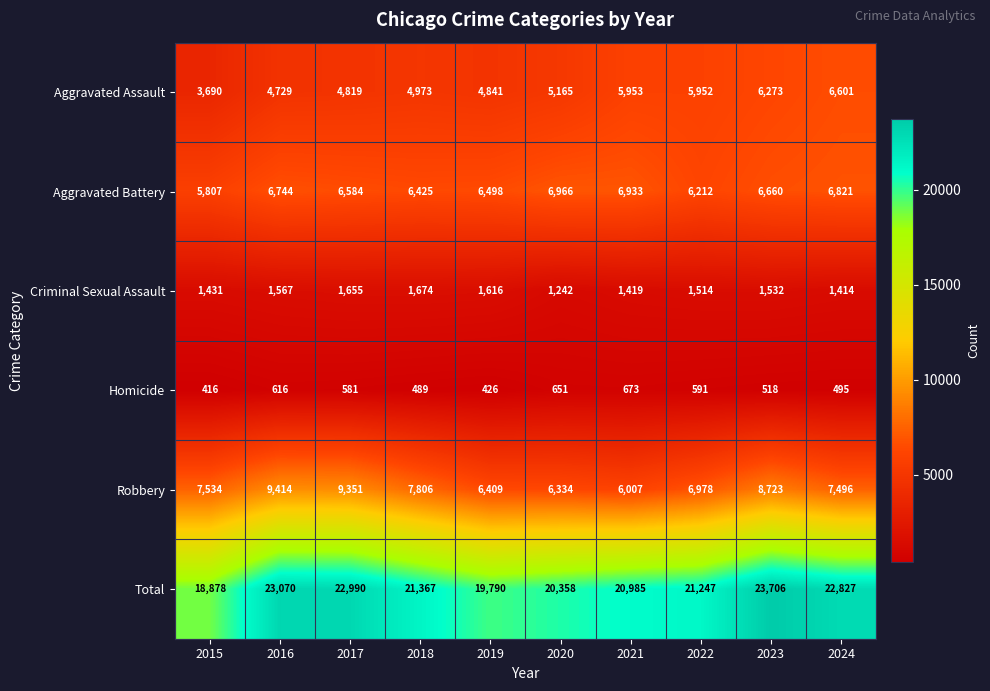

At which category is the sum across all series the highest?

2023